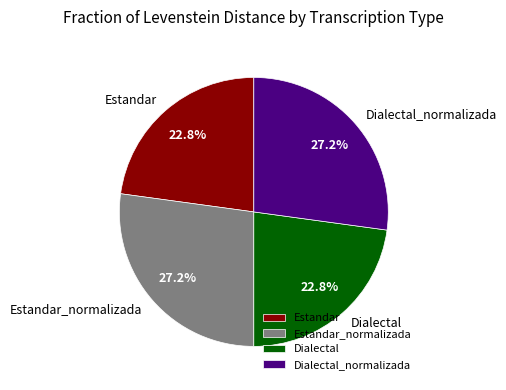

What is the ratio of the value at Estandar_normalizada to the value at Dialectal_normalizada?

1.0